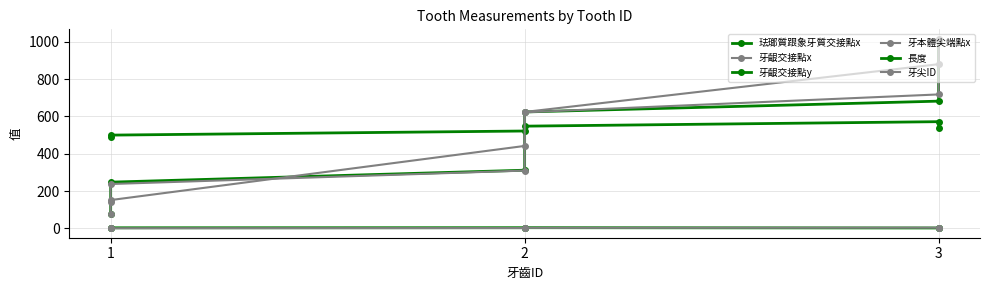

What are all the series names shown in the legend?

珐瑯質跟象牙質交接點x, 牙齦交接點x, 牙齦交接點y, 牙本體尖端點x, 長度, 牙尖ID